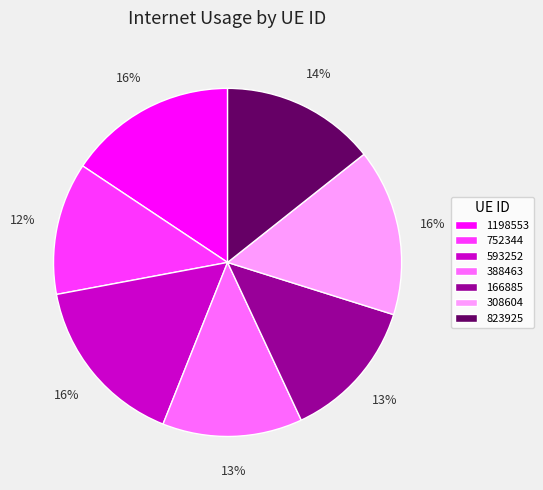

Is the sum of 388463 and 823925 greater than half?

No